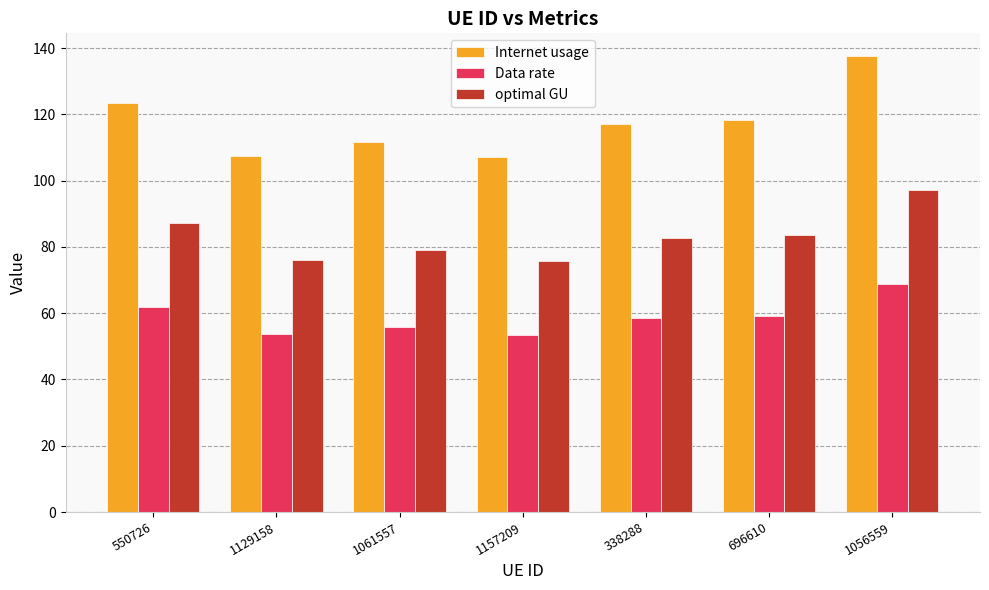

What is the maximum value for optimal GU?

97.3